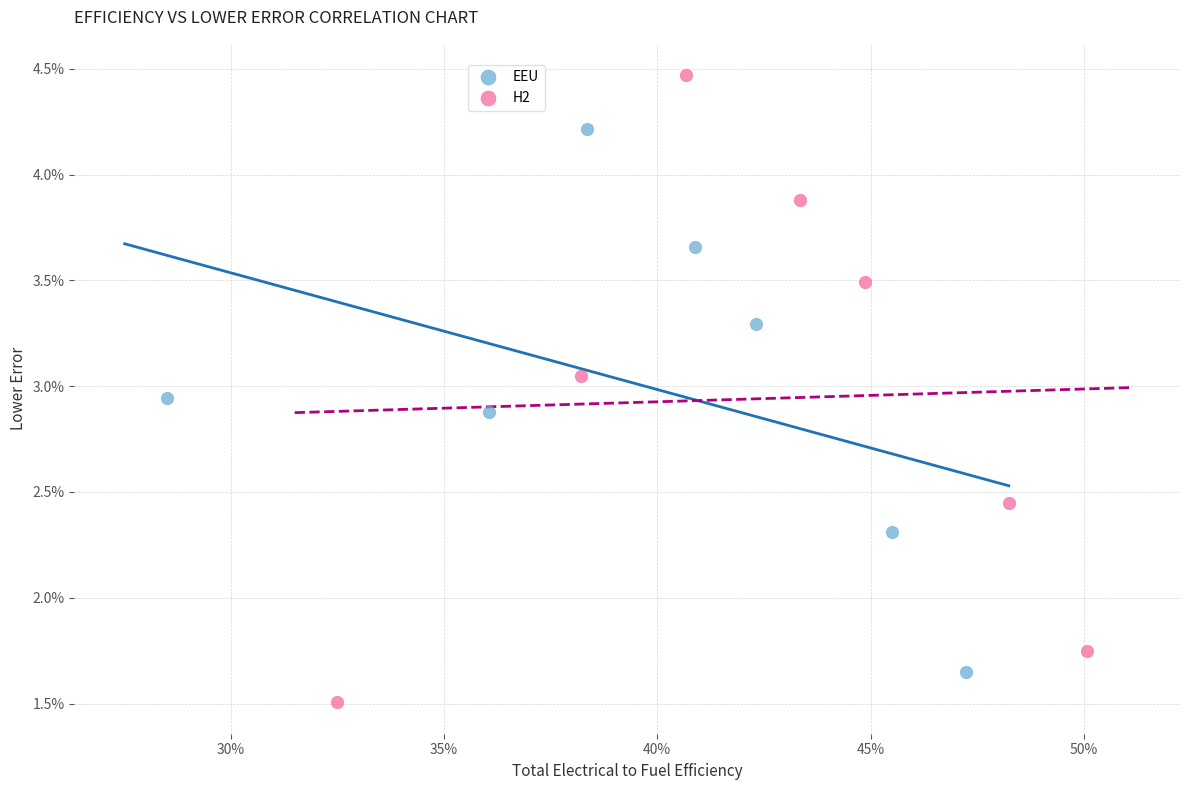

What are all the series names shown in the legend?

EEU, H2